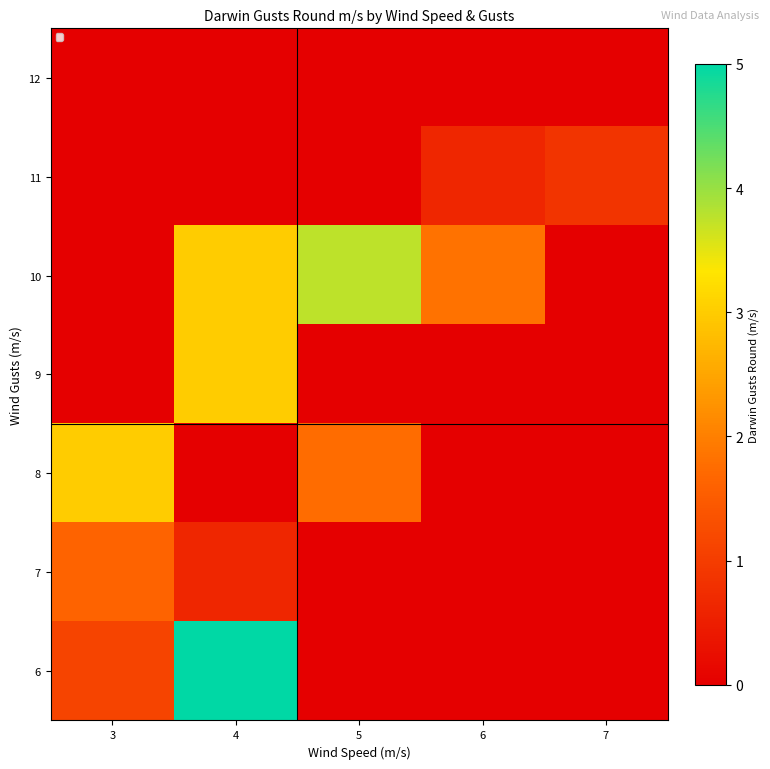

What is the difference between the highest and lowest values at 3?

3.0